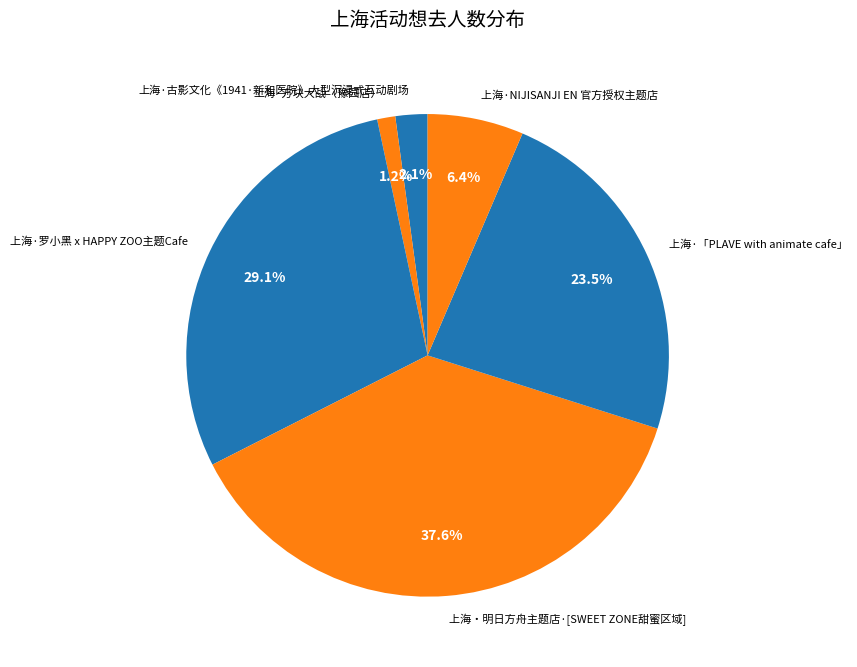

How many segments does this pie chart have?

6